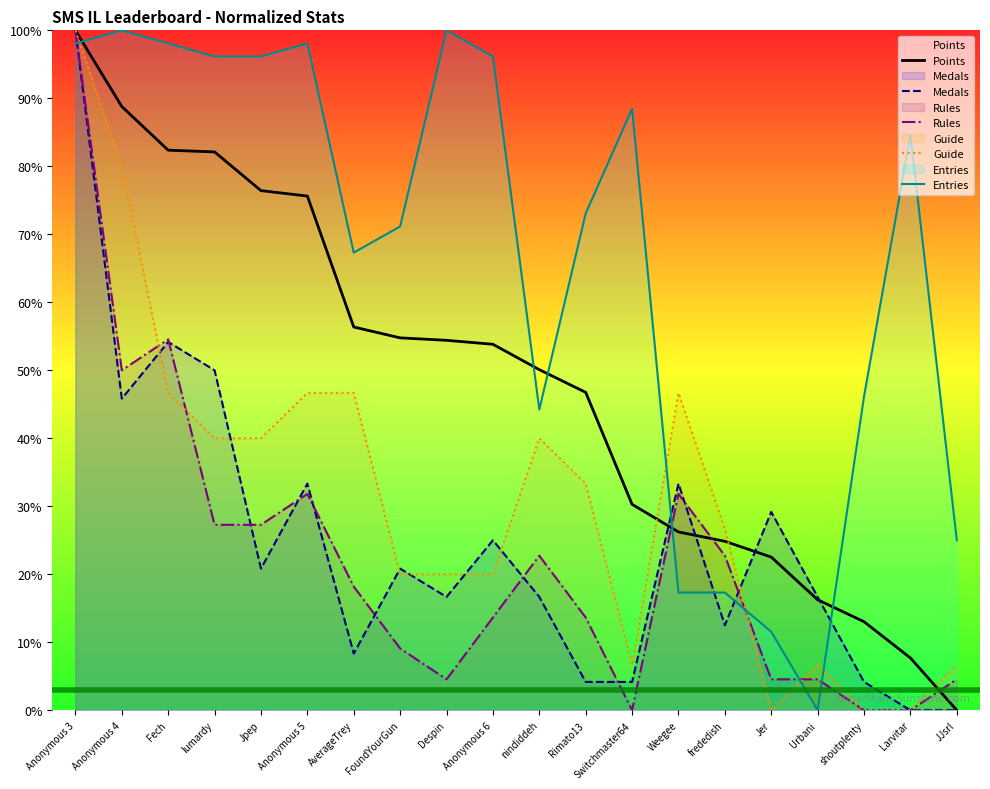

How many data points in Points are less than 53?

10